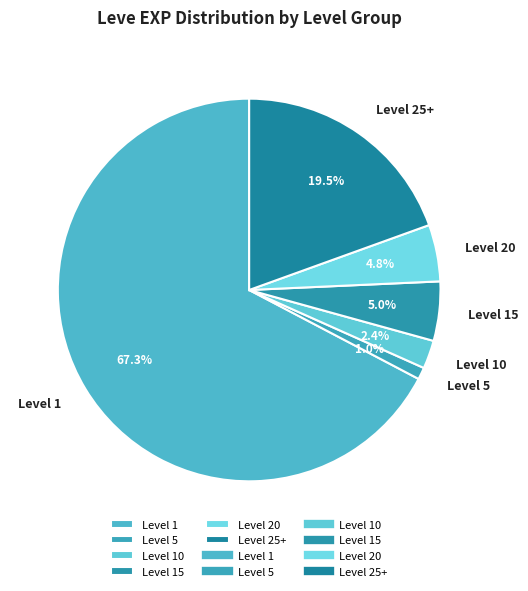

Is there any slice that represents more than half of the pie?

Yes